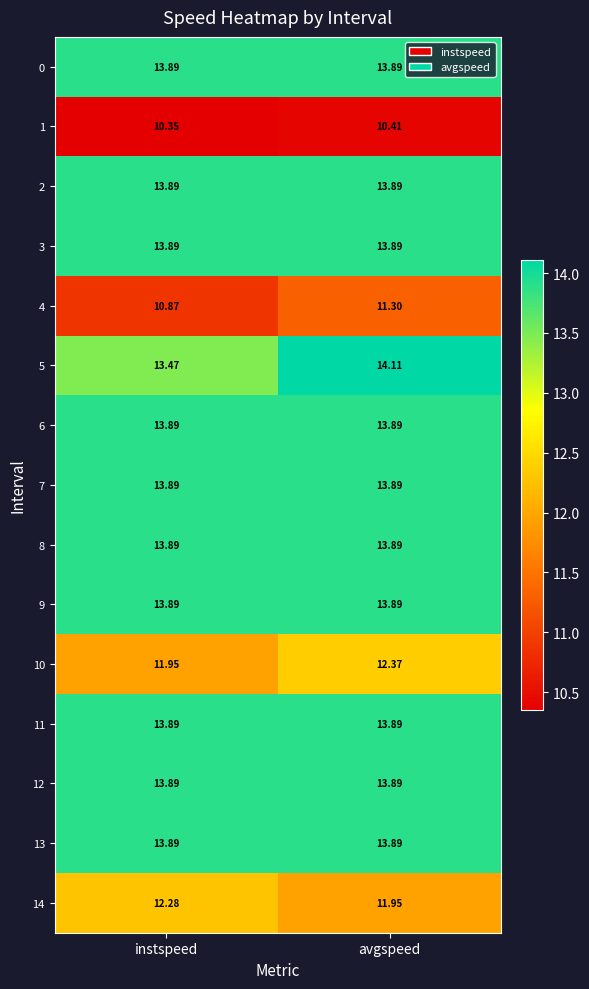

What is the total value across all series at avgspeed?

199.0